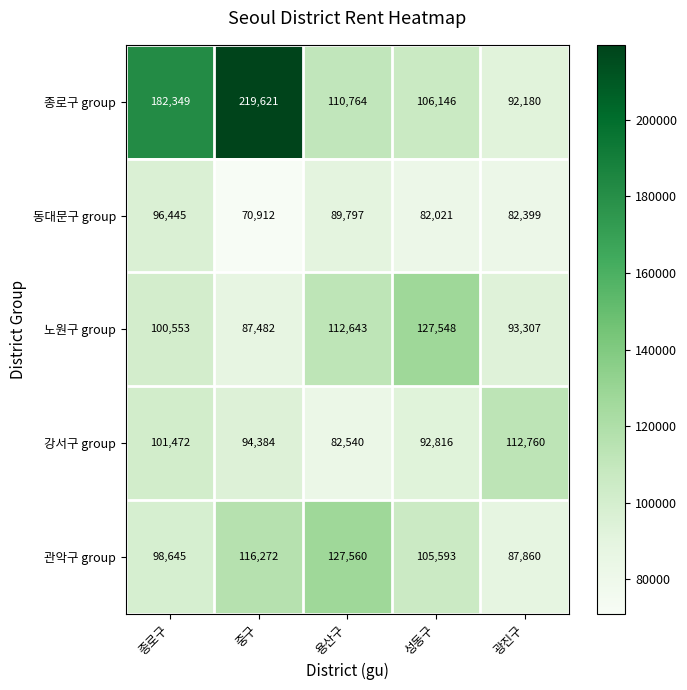

At which category is the sum across all series the highest?

중구